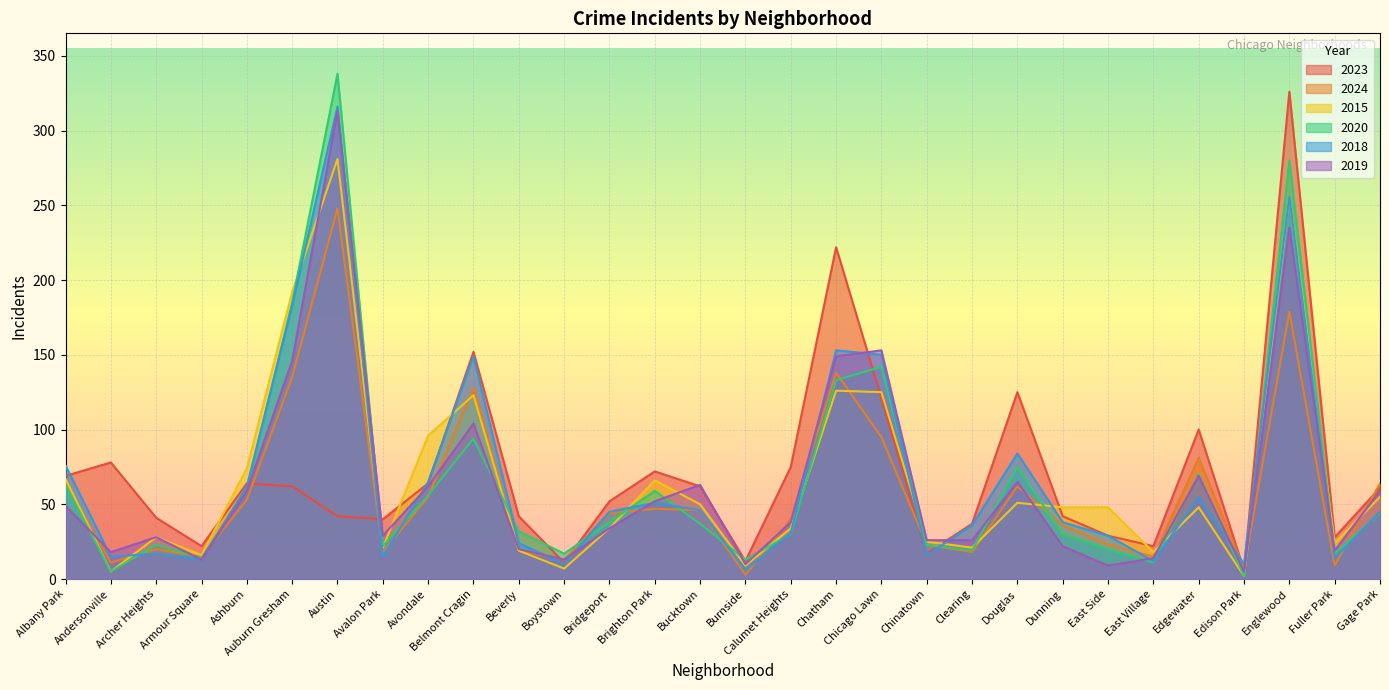

What is the label of the 8th point from the left?

Avalon Park